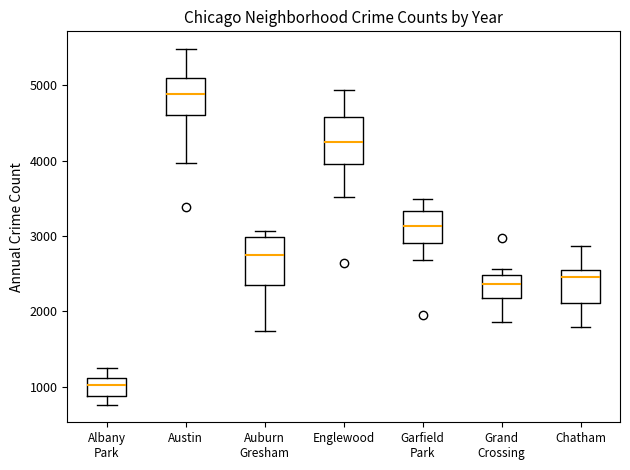

Where does the median line of the box for Garfield Park sit on the y-axis? The values are not printed on the chart, so give them approximately, as read against the axis.

3100